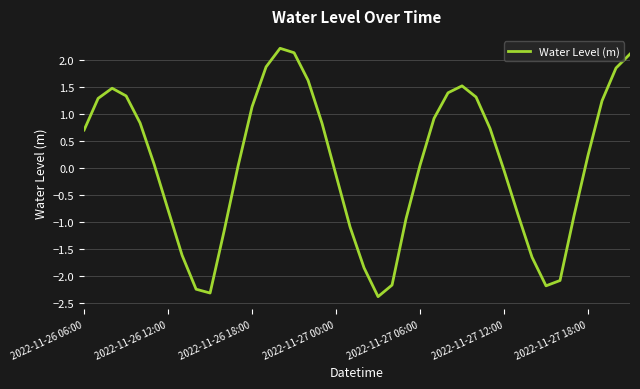

What is the maximum value shown in the chart?

2.2